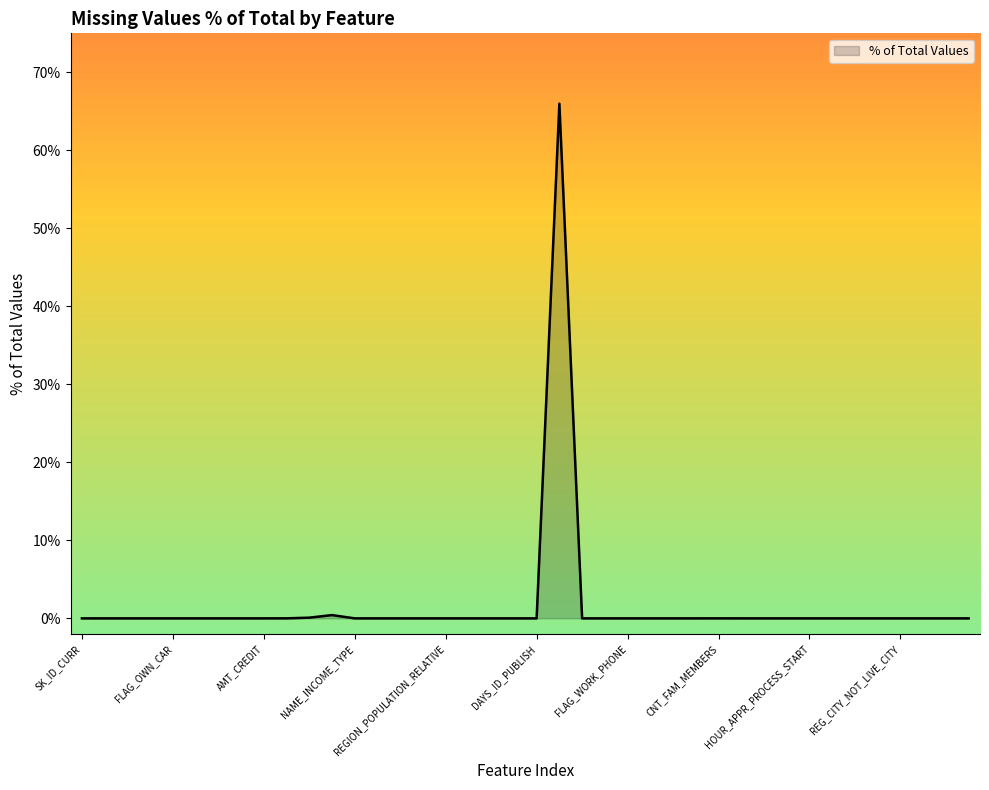

What is the greatest value displayed?

66.0